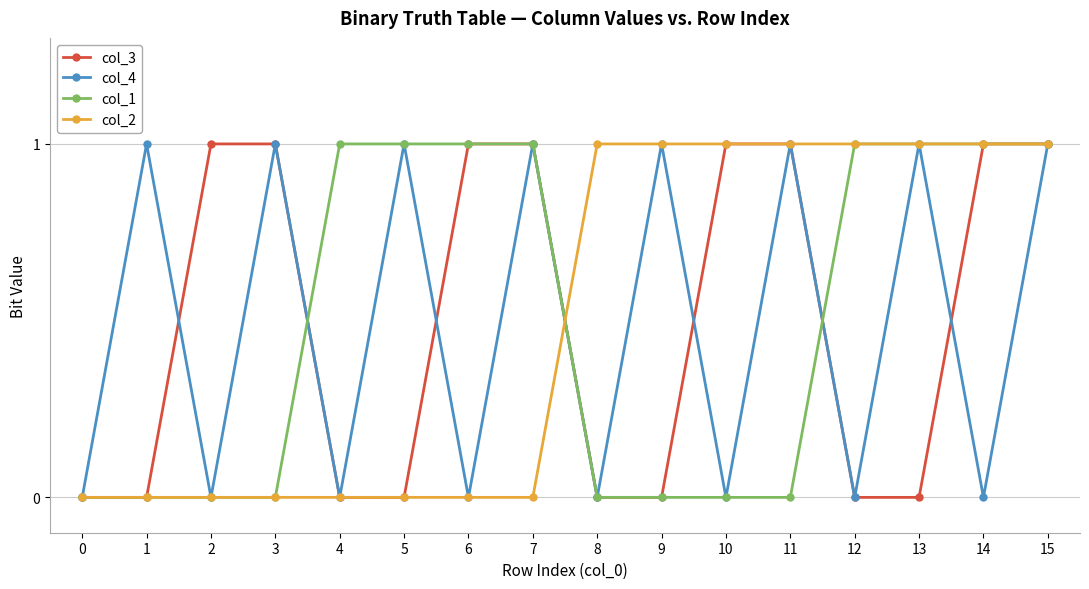

At which category does col_4 reach its first local peak?

1